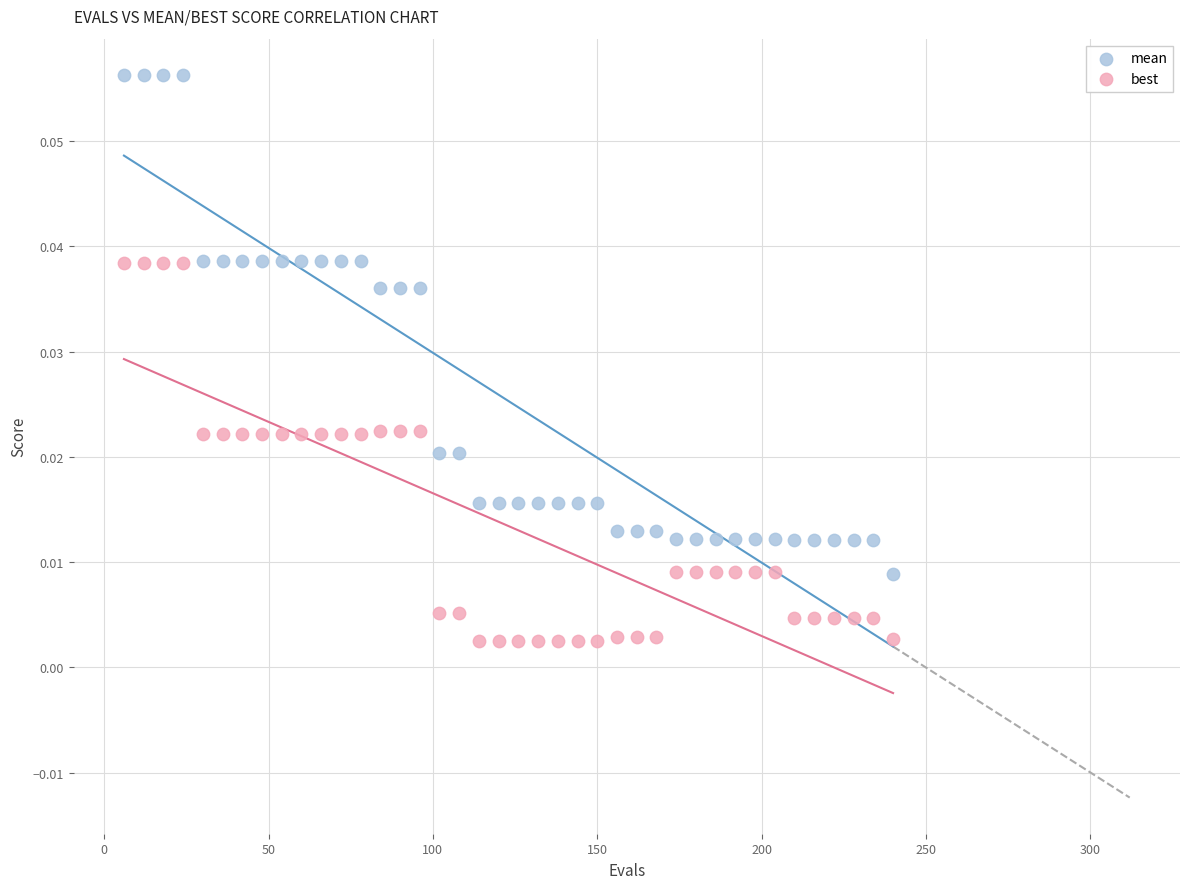

Which series has the largest Y range (max minus min)?

mean